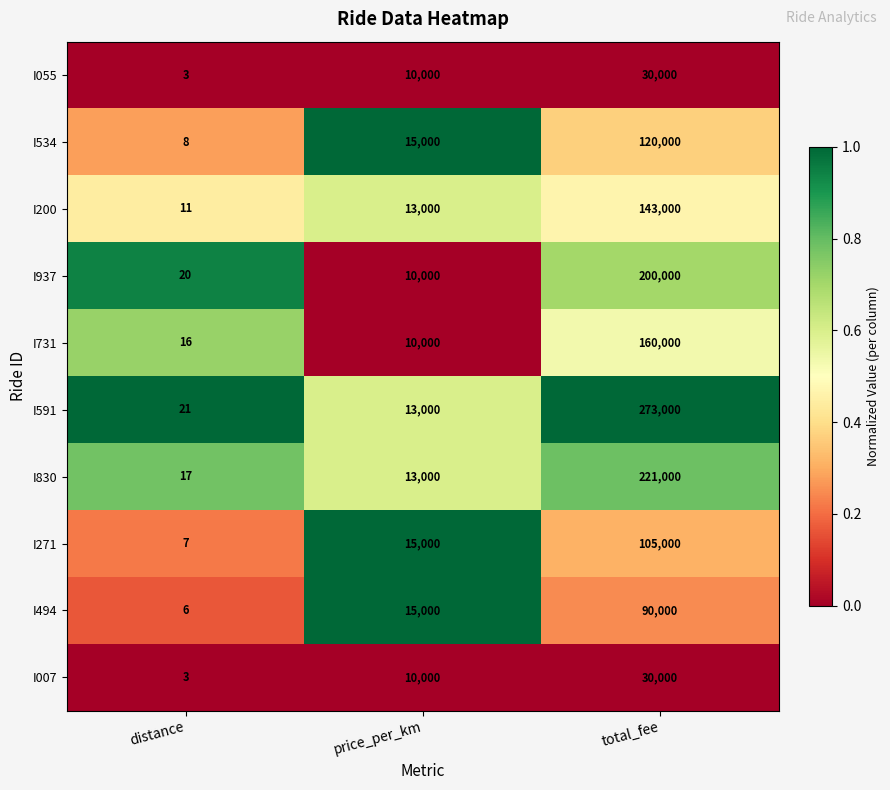

What is the sum of all I271 values?

120007